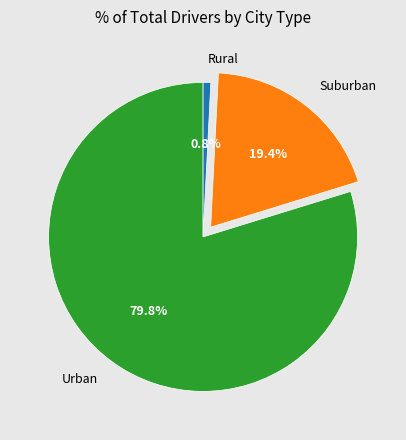

Which has a higher value, Rural or Suburban?

Suburban